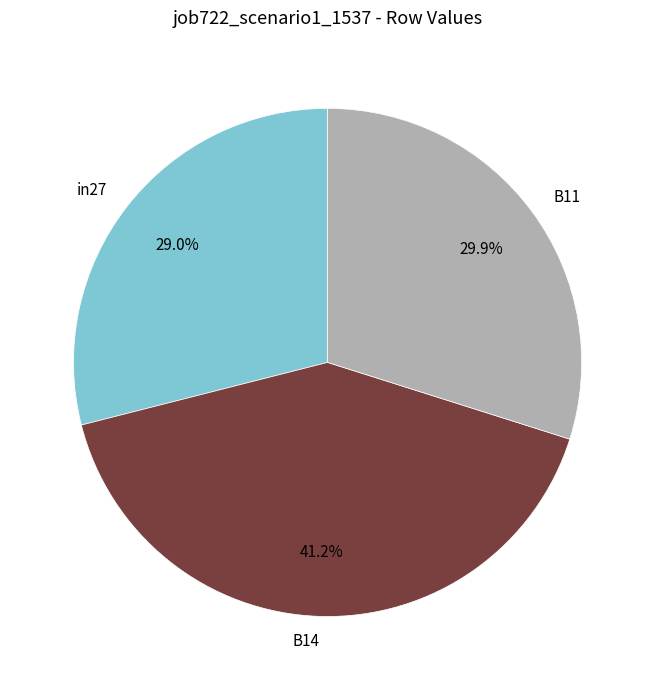

Which category has the smallest portion of the pie?

in27